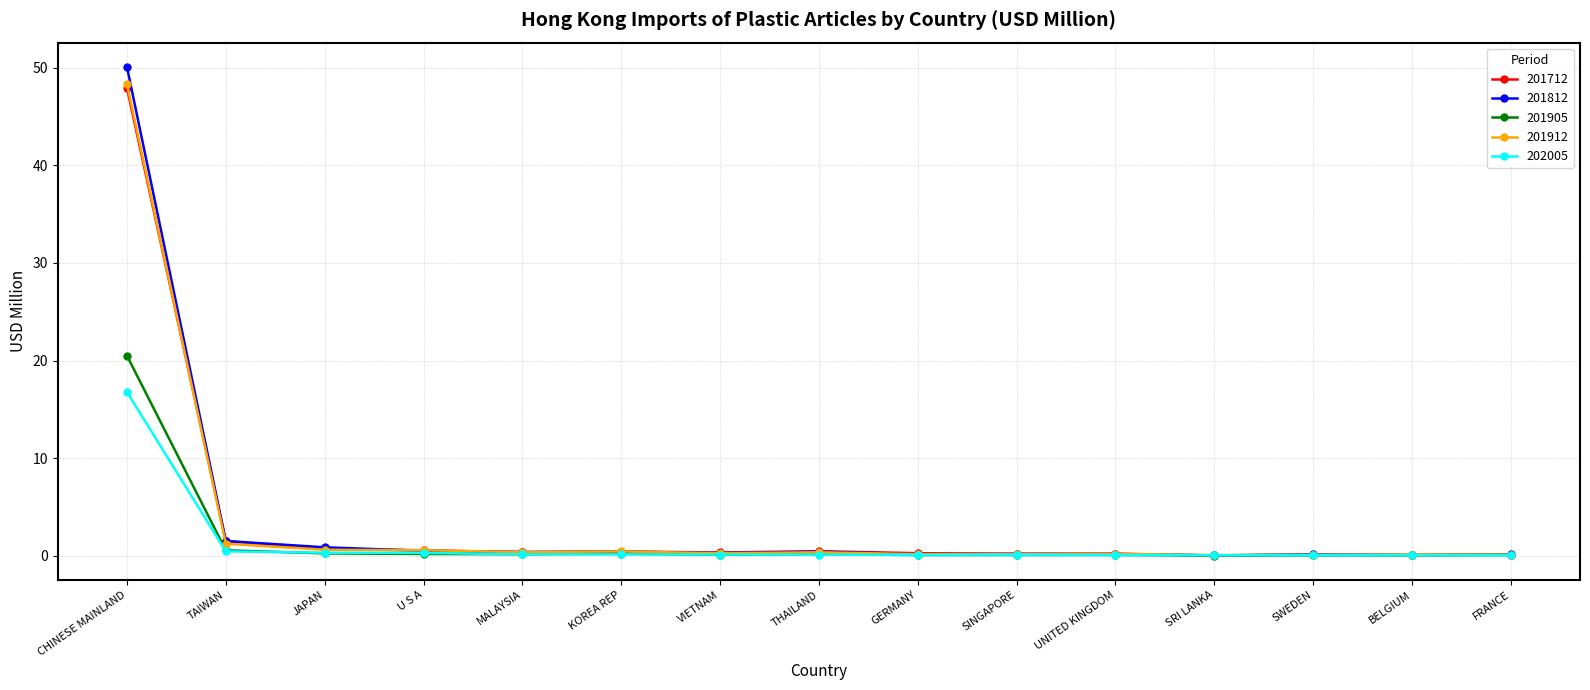

True or false: 201712 has more than 1 points higher than both neighbors.

True